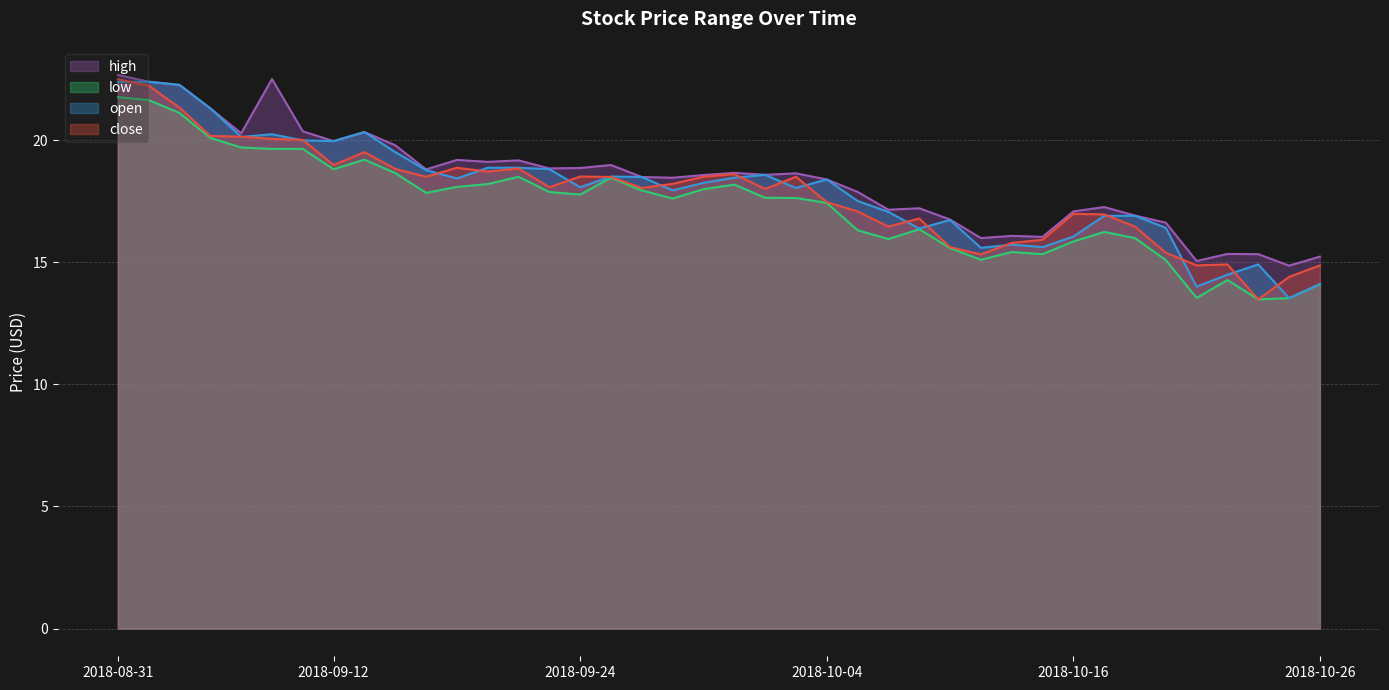

Is it true that low equals 11.3 at 2018-09-24?

False